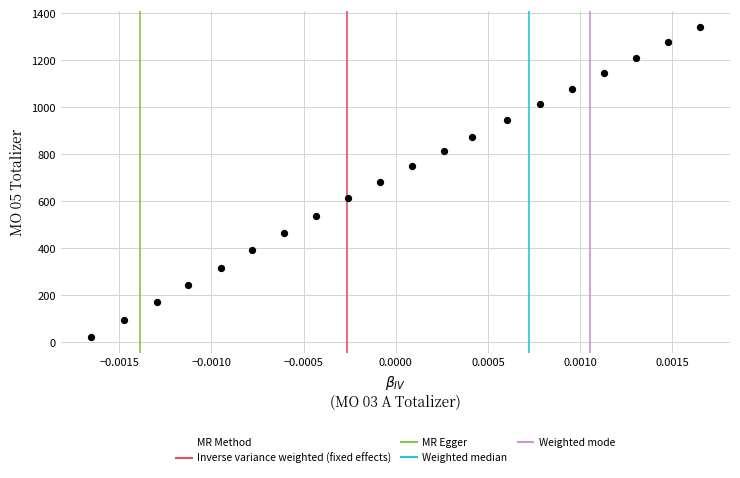

What is the range of Y values (max minus min)?

1322.5